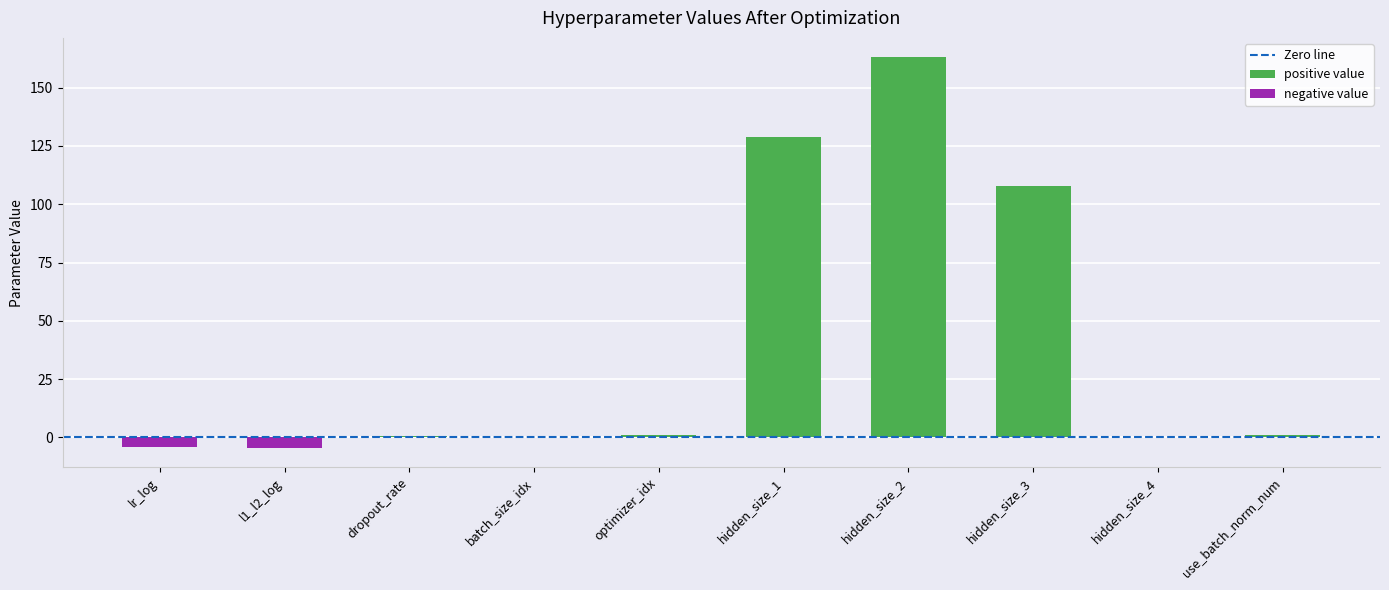

Is it true that the value at use_batch_norm_num is 0.3?

False